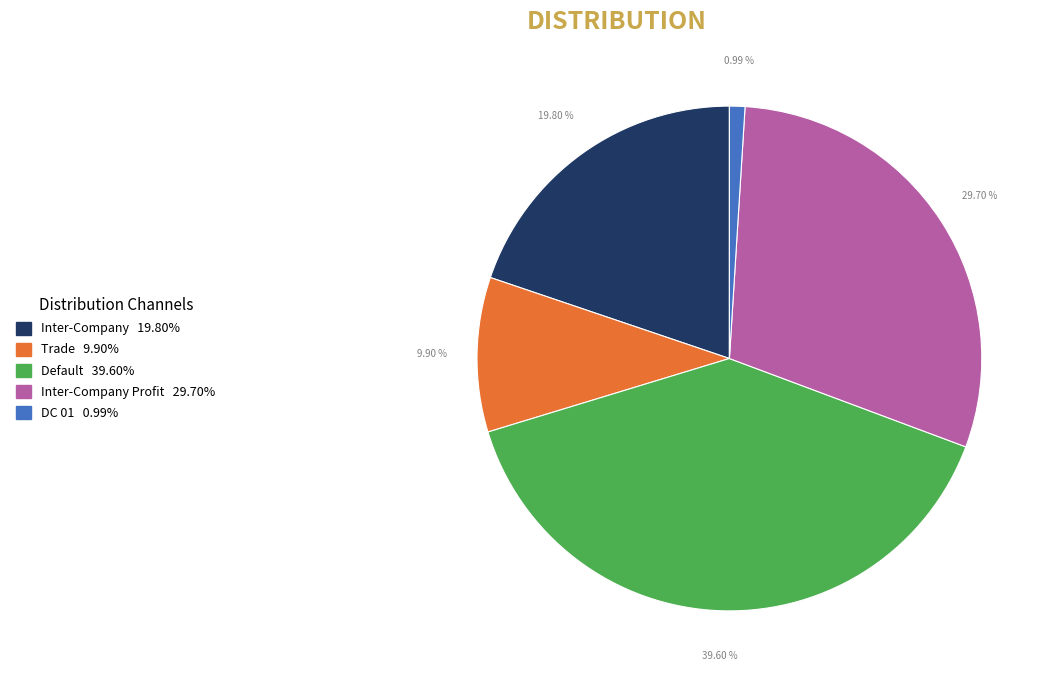

Is there any slice that represents more than half of the pie?

No